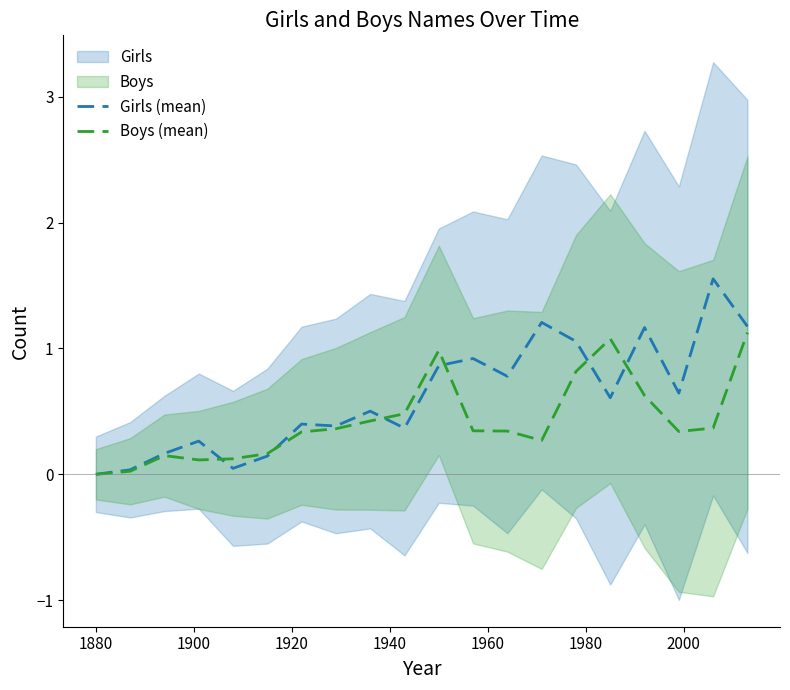

What is the highest value of the Boys (mean) series?

1.1